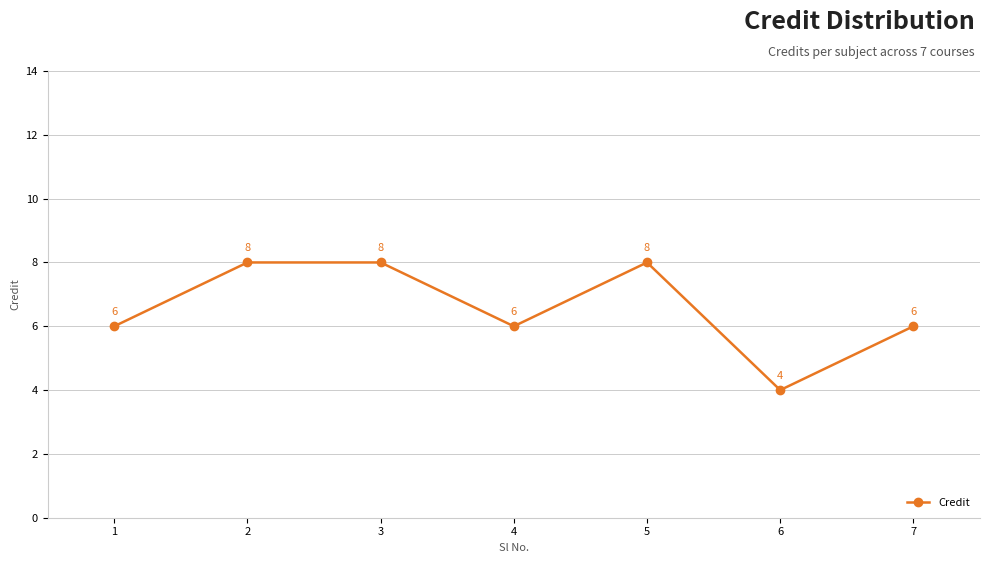

The chart shows a value of 8 at 3. True or false?

True